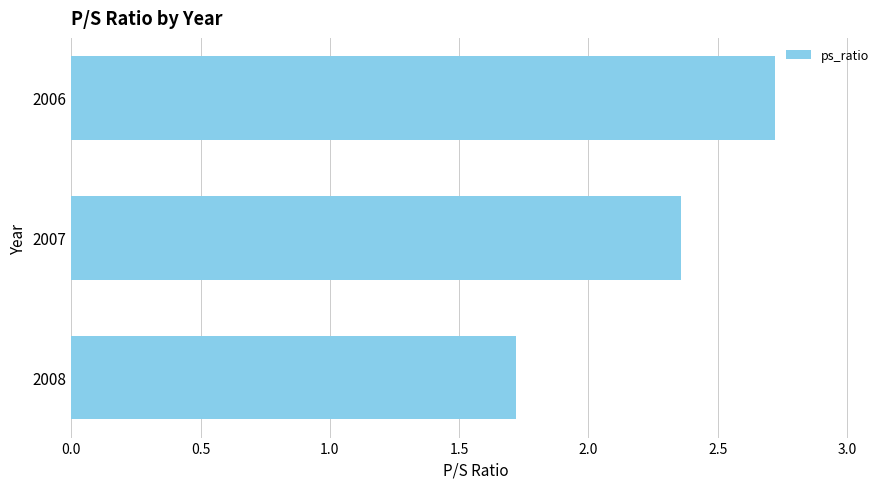

What is the average value?

2.3